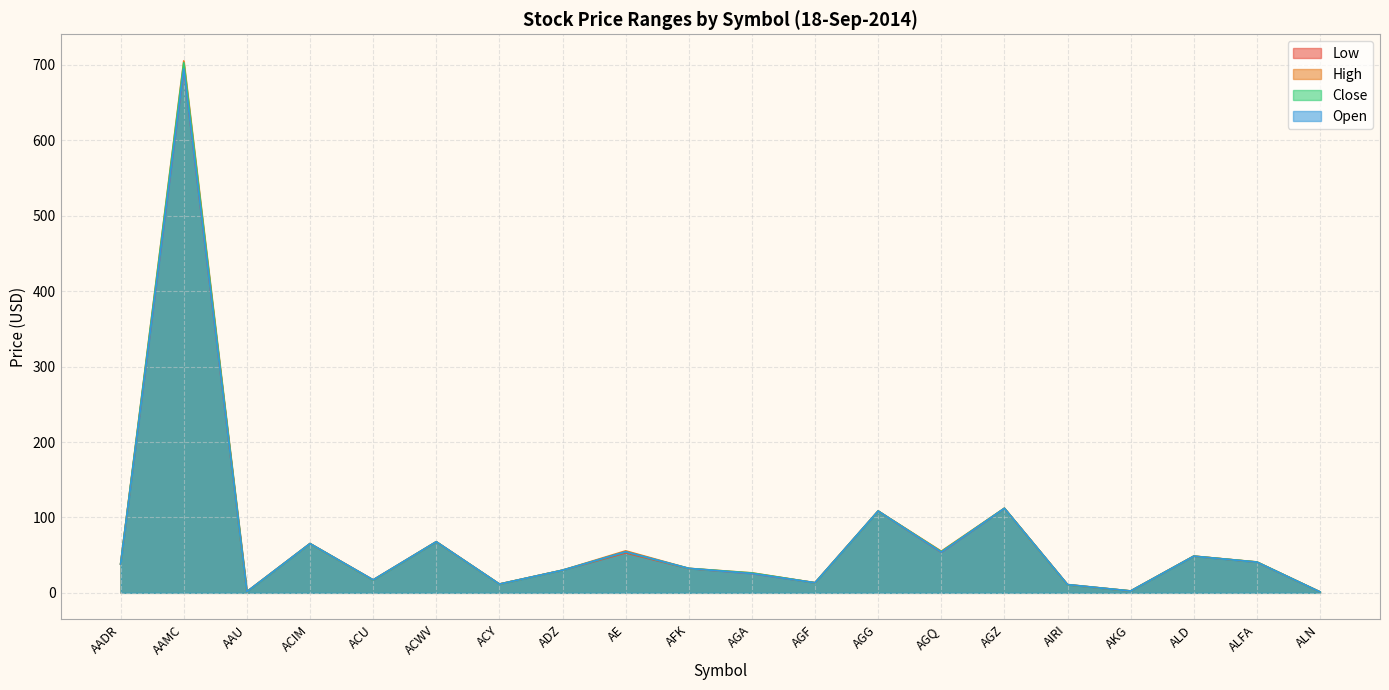

List the labels in order of High value, smallest first.

ALN, AAU, AKG, AIRI, ACY, AGF, ACU, AGA, ADZ, AFK, AADR, ALFA, ALD, AGQ, AE, ACIM, ACWV, AGG, AGZ, AAMC